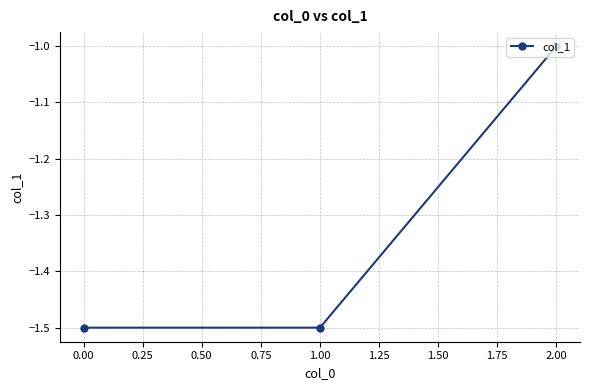

Which label corresponds to the largest value in the chart?

2.00